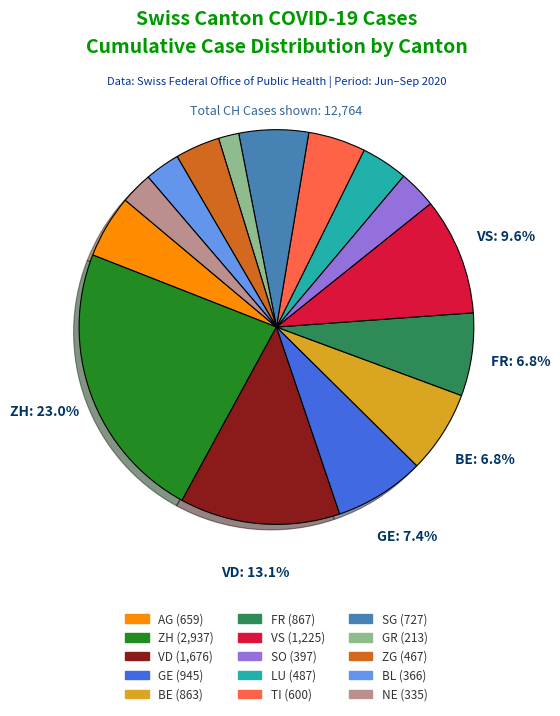

Which category has the biggest portion of the pie?

ZH